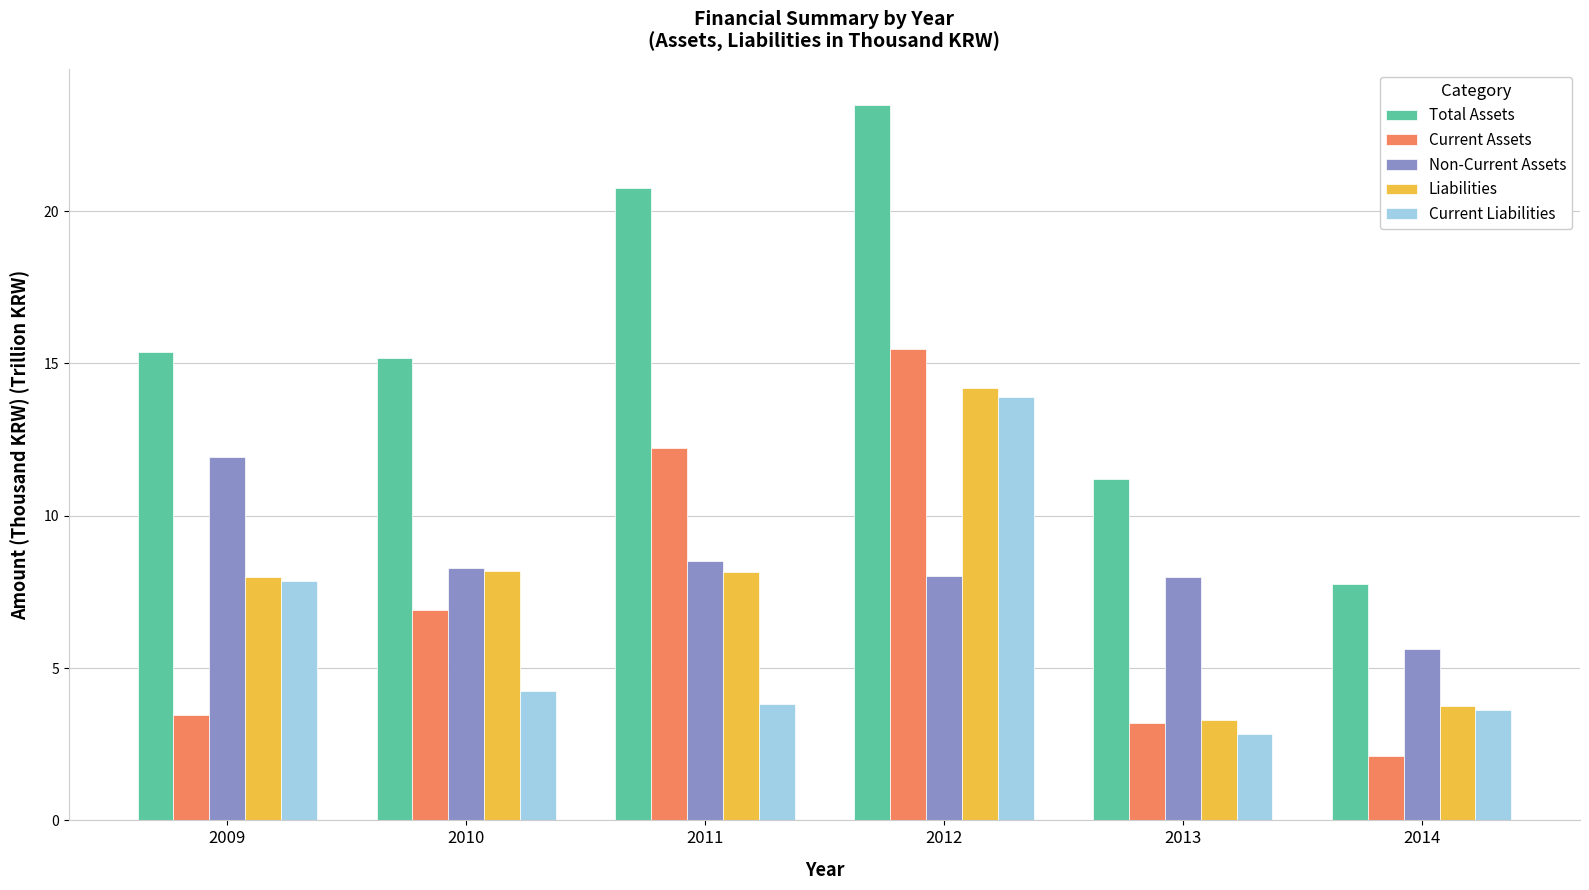

What is the average value of the Total Assets series?

15.6